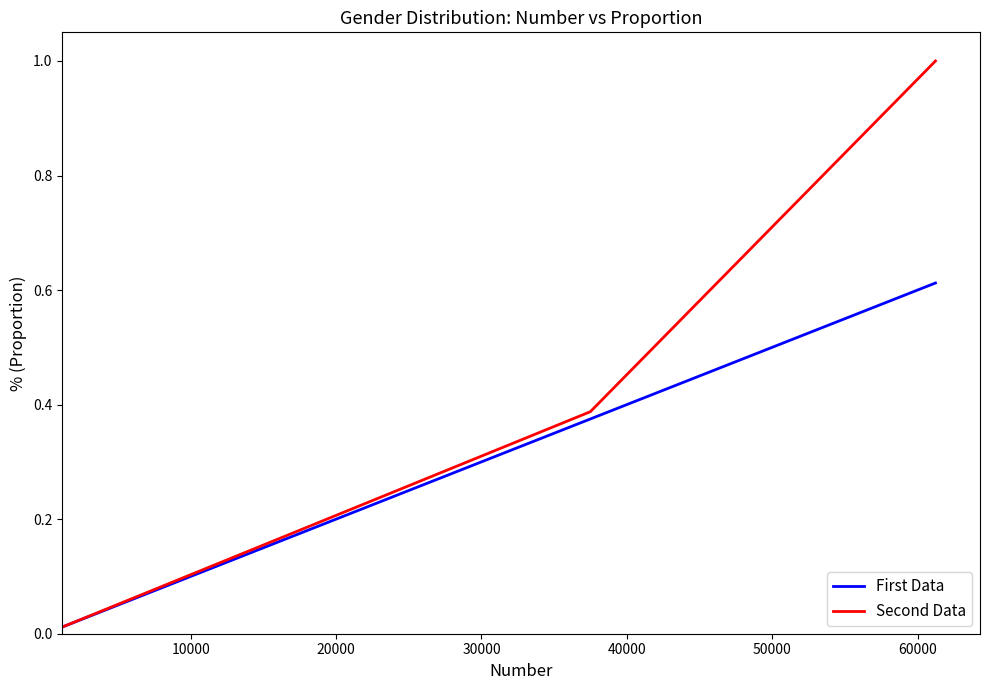

Is this an area chart (filled region under the line)?

No